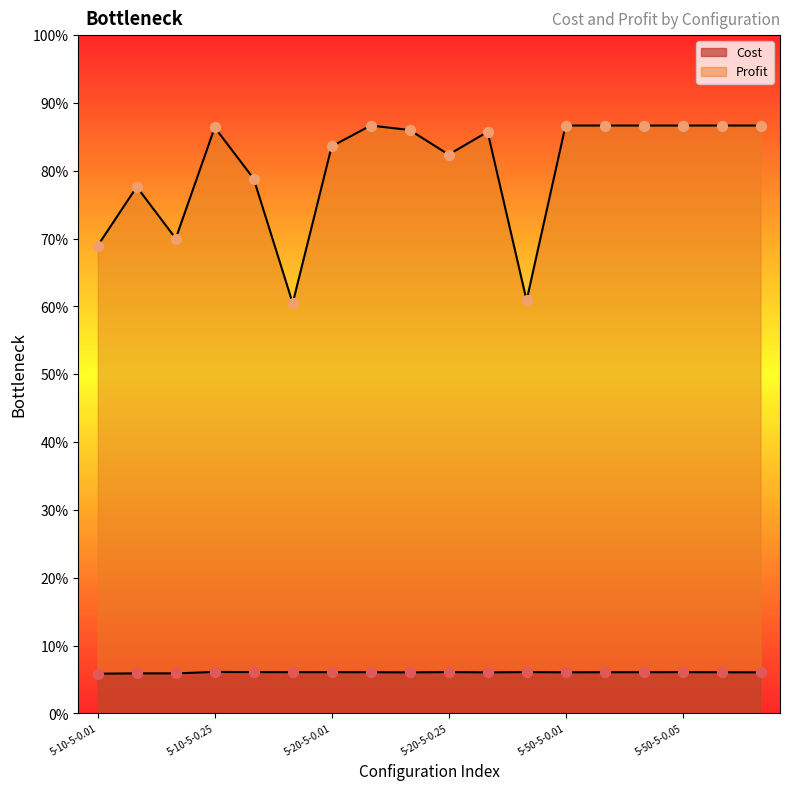

Which series has the widest spread of Y values?

Profit points